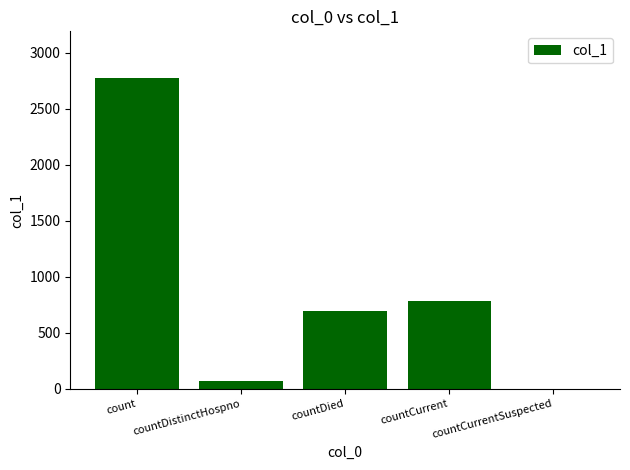

The value at count is 1126. True or false?

False